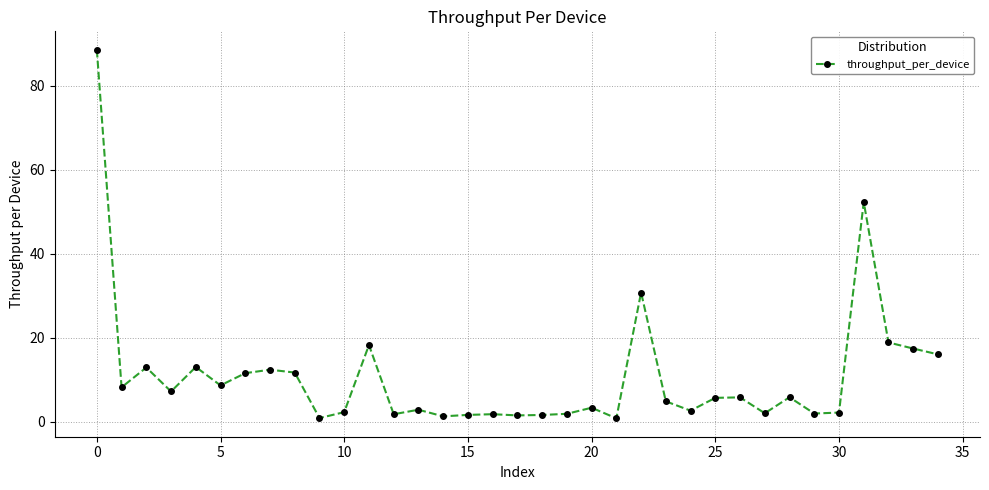

What is the sum of all values?

379.4